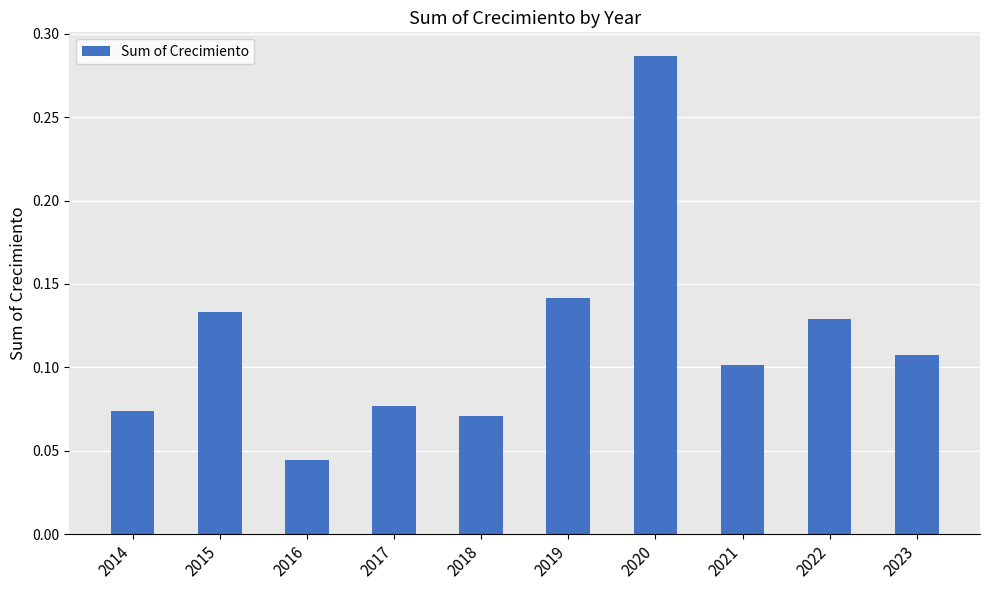

Which label corresponds to the smallest value in the chart?

2016